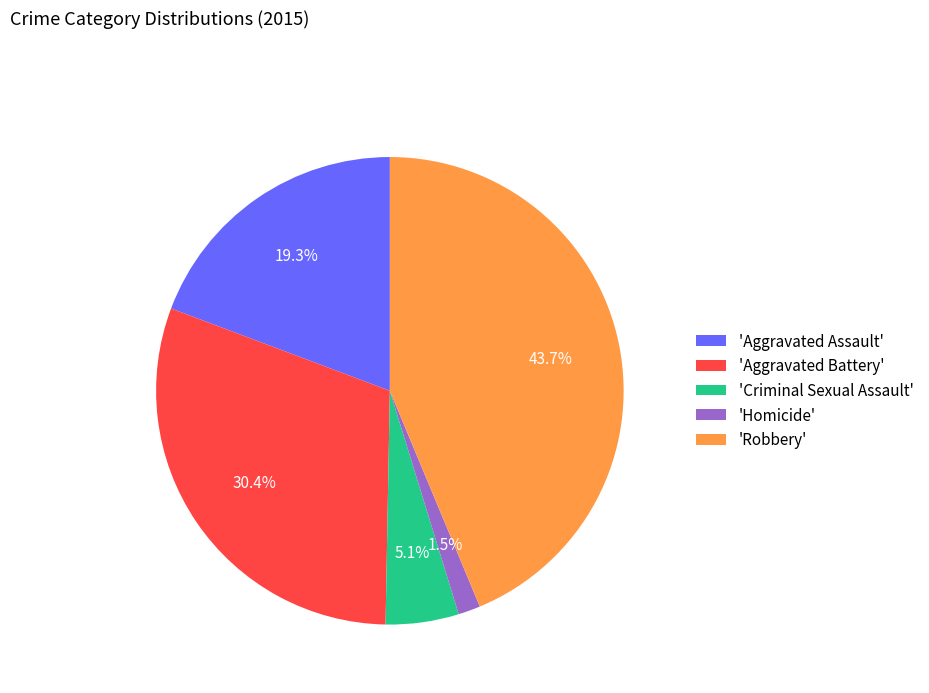

Does 'Robbery' account for over 50% of the chart?

No